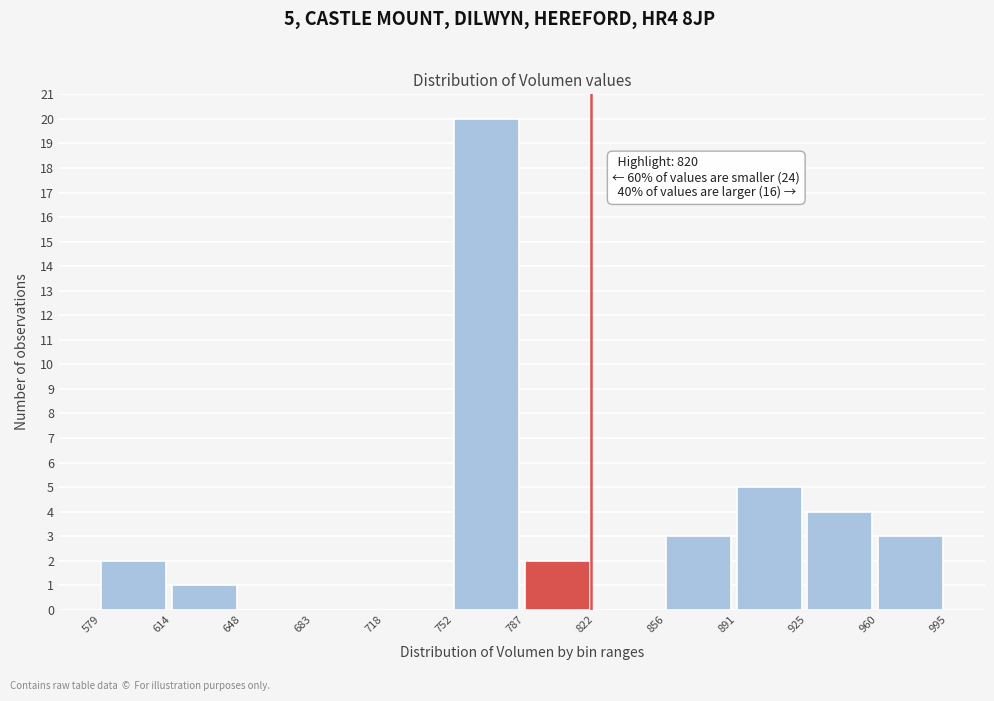

Which range on the x-axis has the tallest bar?

752 to 787